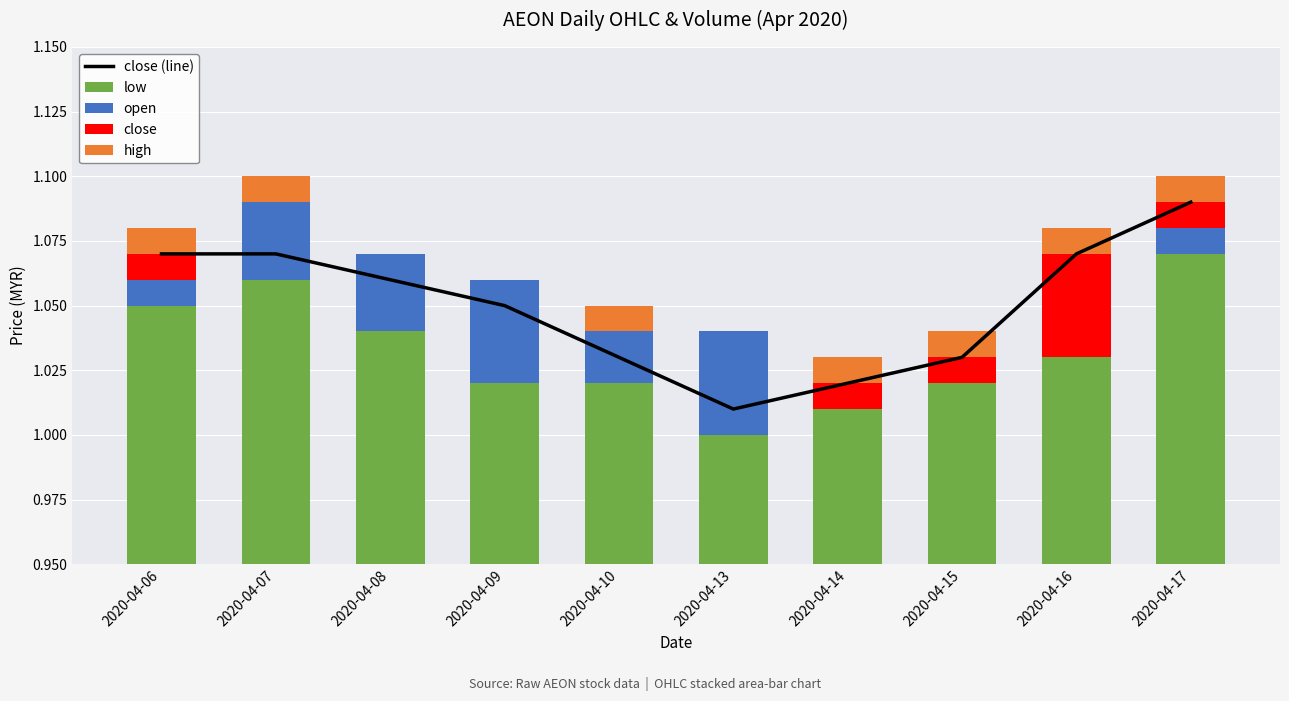

Between 2020-04-13 and 2020-04-17, which series saw the biggest shift?

close (line)